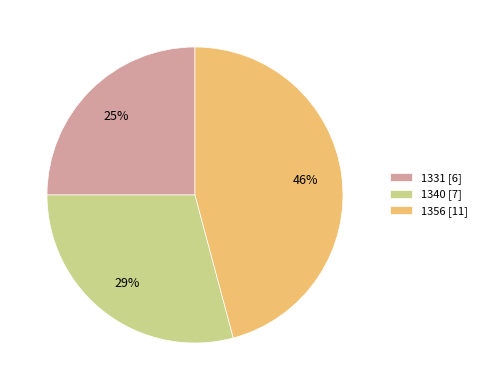

Combined, do 1356 [11] and 1331 [6] account for over 50%?

Yes